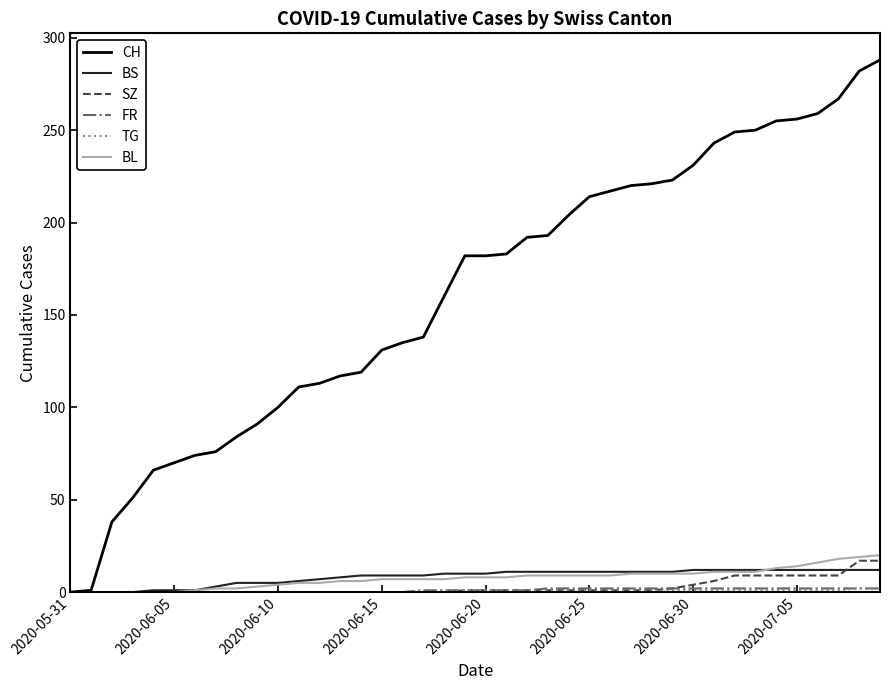

Which series has the largest range (max minus min)?

CH